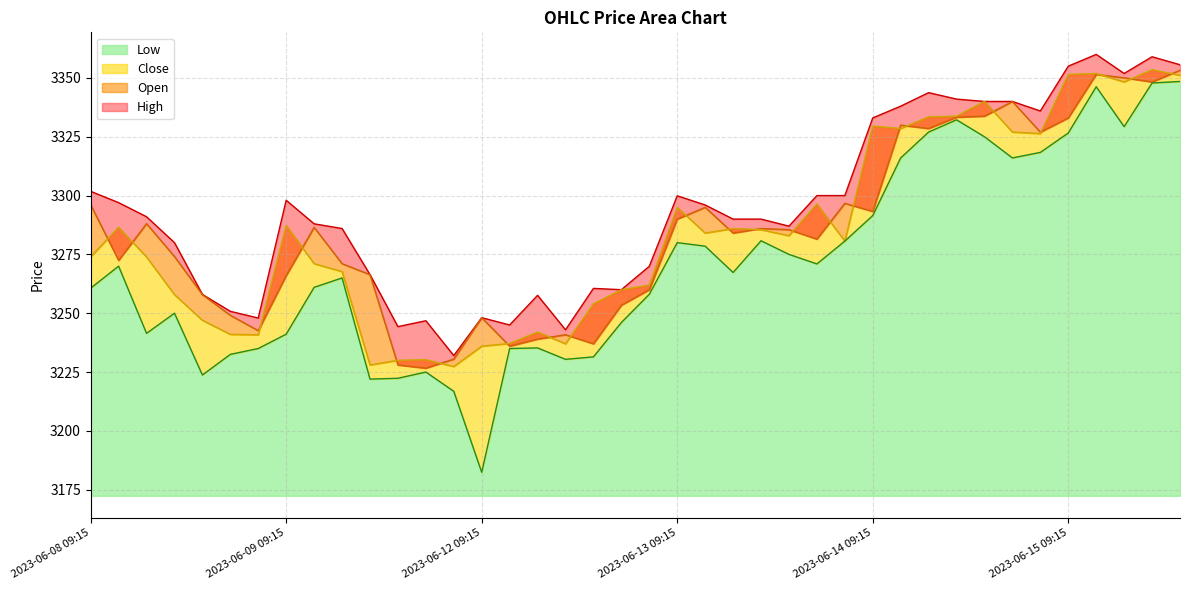

How many values in the Open series exceed 3285?

20